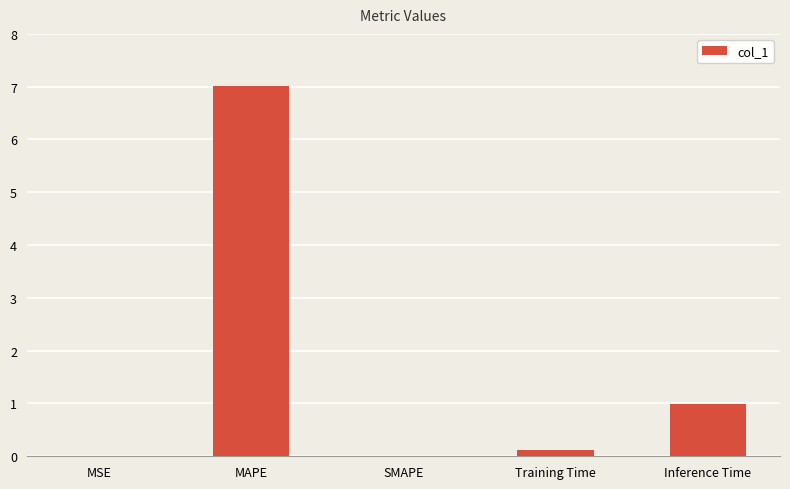

Count the number of categories in the chart.

5